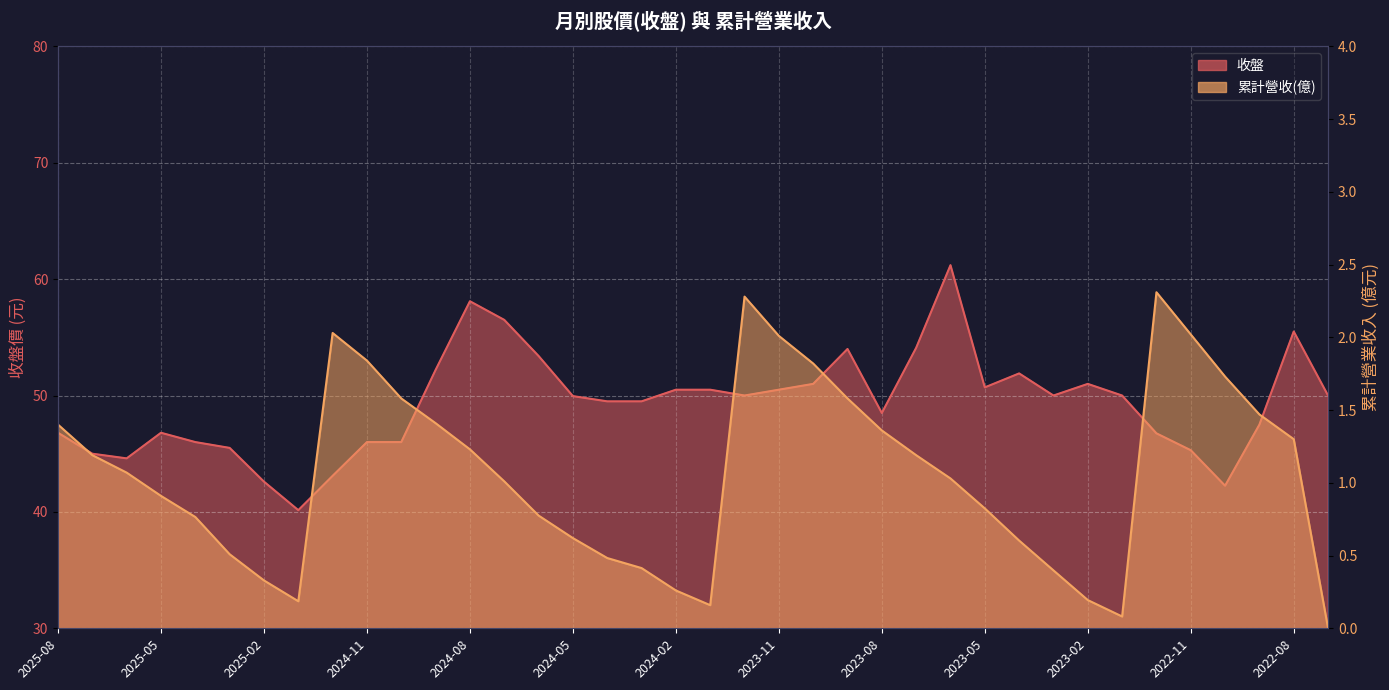

At how many categories does at least one series exceed 22?

38